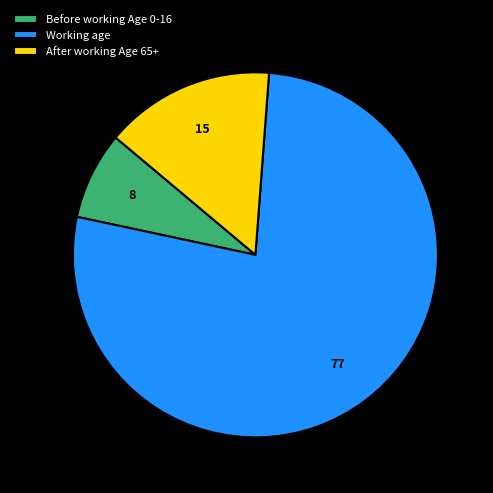

Approximately how many times larger is the value at Before working Age 0-16 compared to After working Age 65+?

0.5